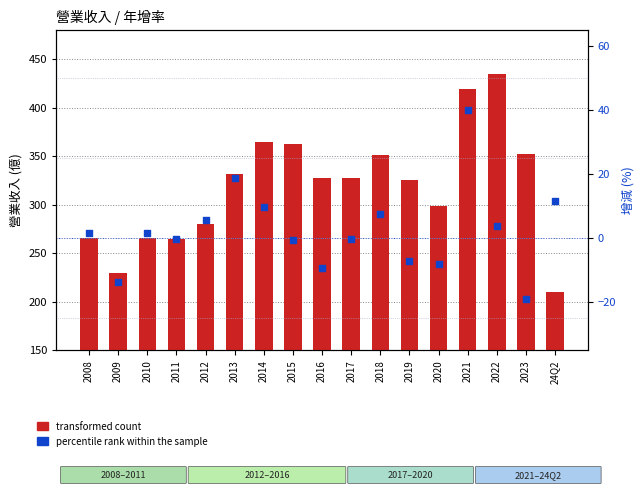

What is the total value across all series at 2019?

317.7